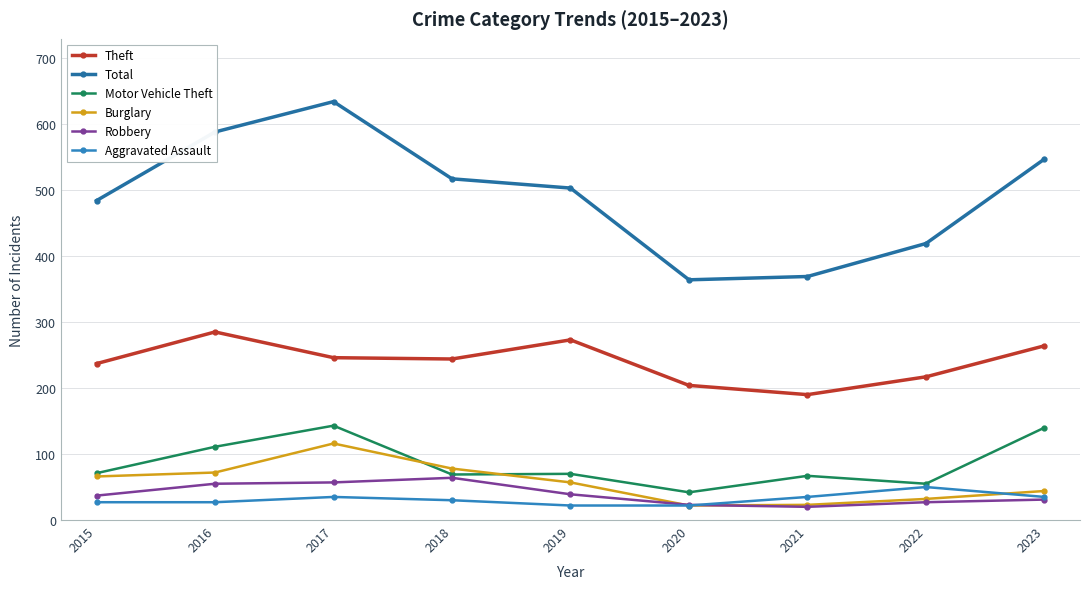

Read the Total value at 2019.

503